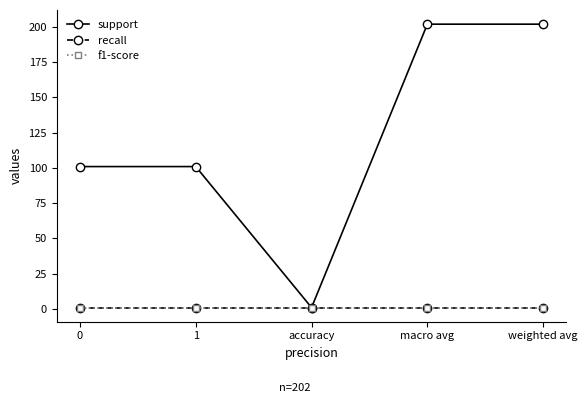

Which series has the widest spread of values?

support